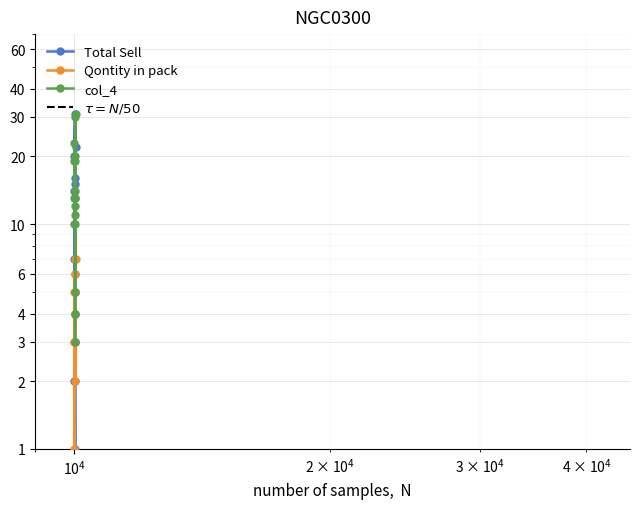

Is this an area chart (filled region under the line)?

No